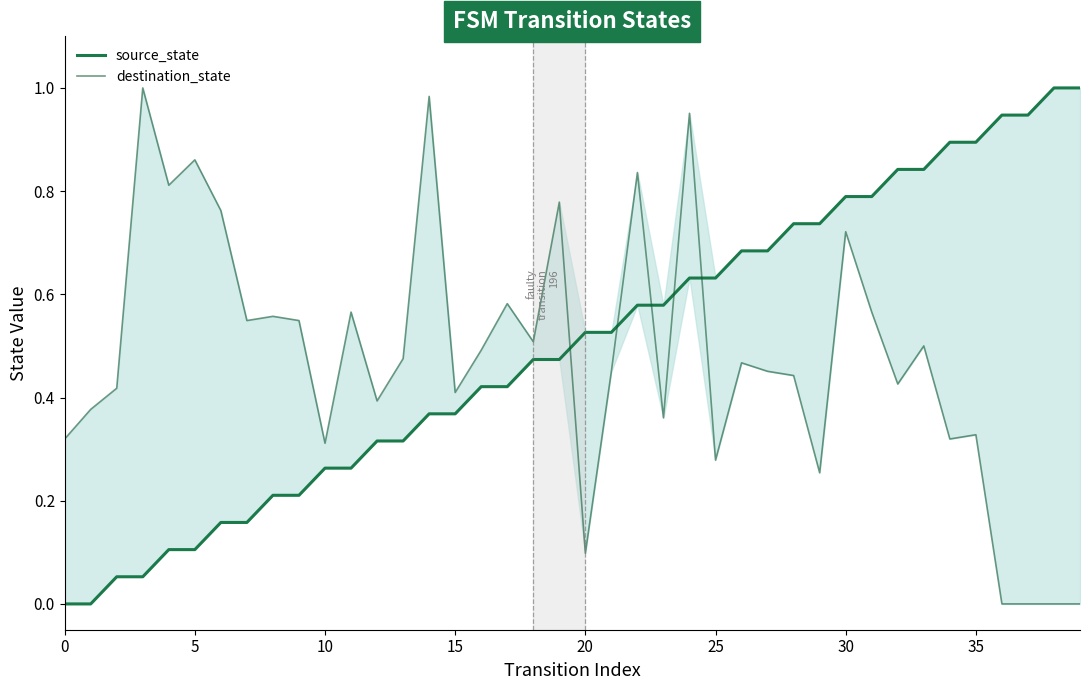

After their last crossing, which series has the higher values: destination_state or source_state?

source_state